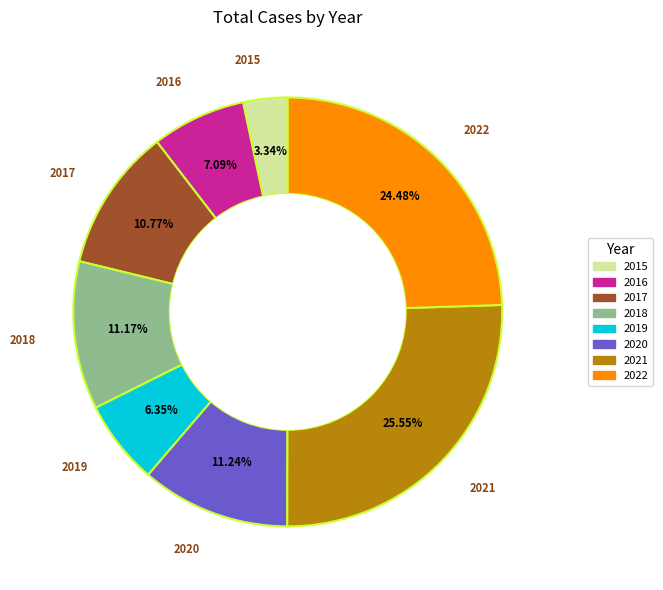

The 2019 slice represents 6% of the pie. True or false?

True